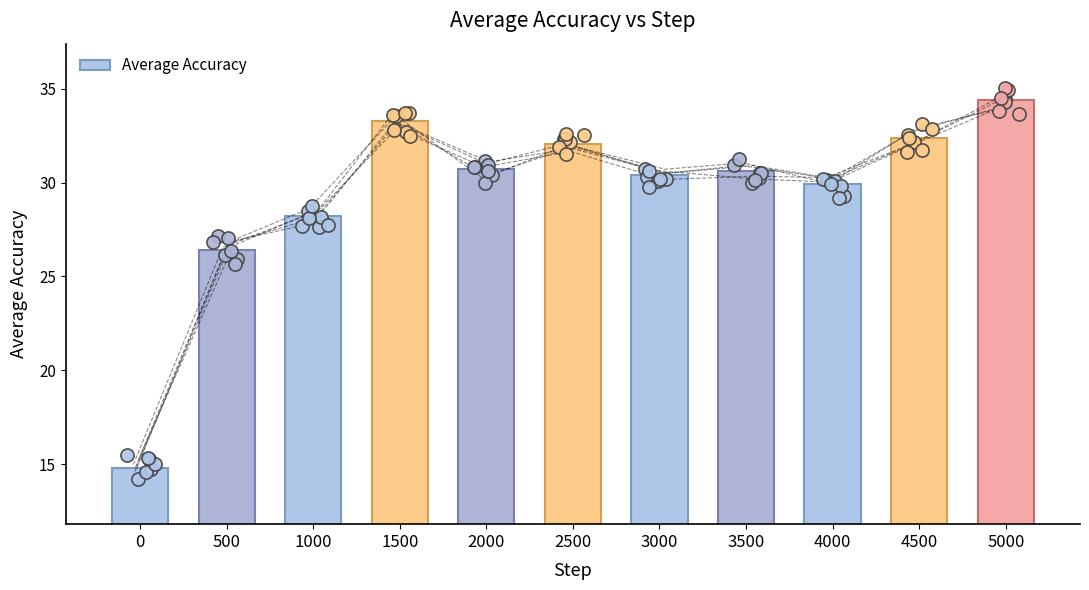

What is the ratio of the value at 0 to the value at 4000?

0.5